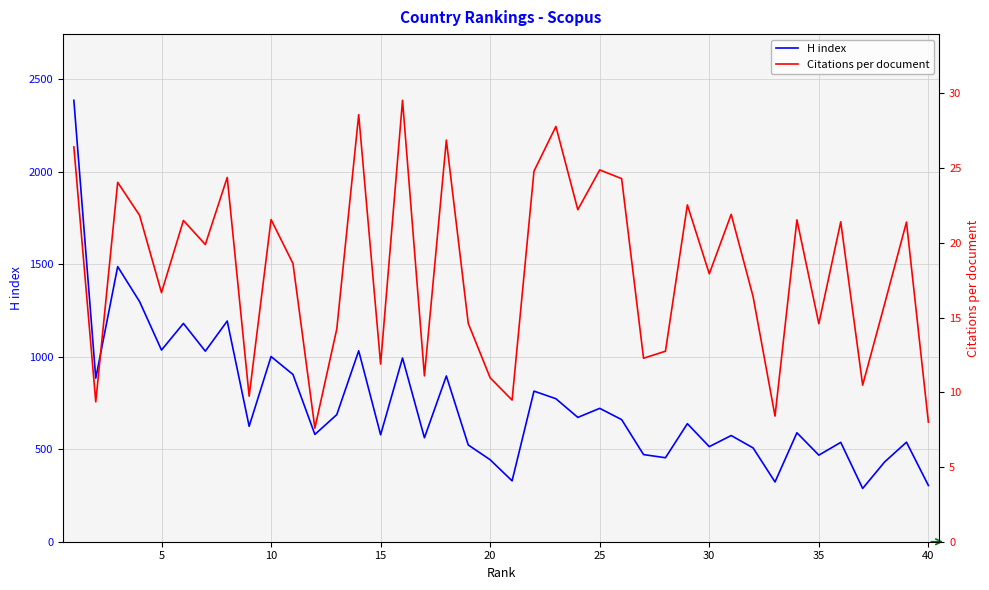

What is the value of the Citations per document point at the 21st from the left?

16.7